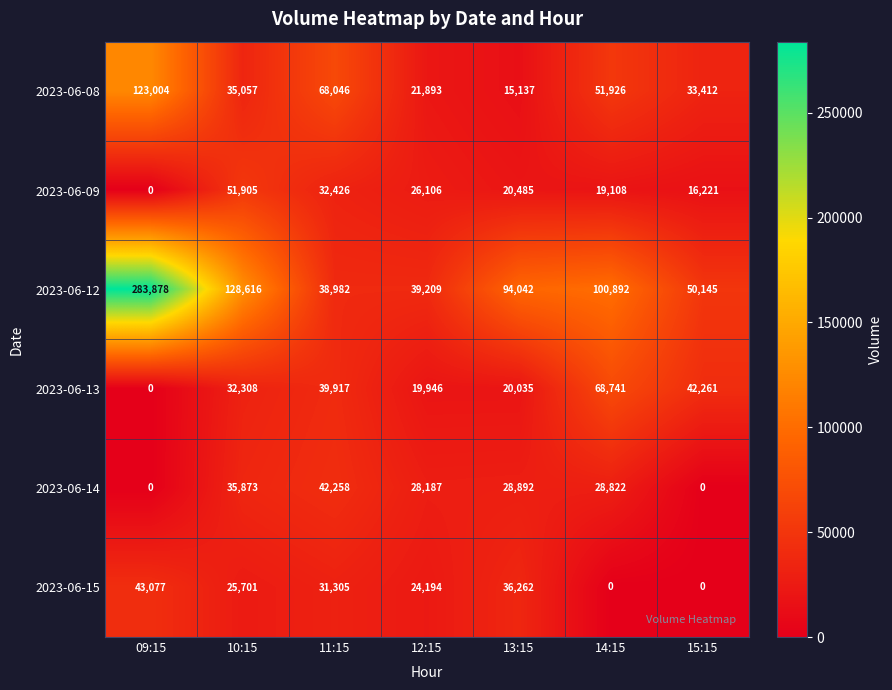

At which category does the chart reach its peak across all series?

09:15